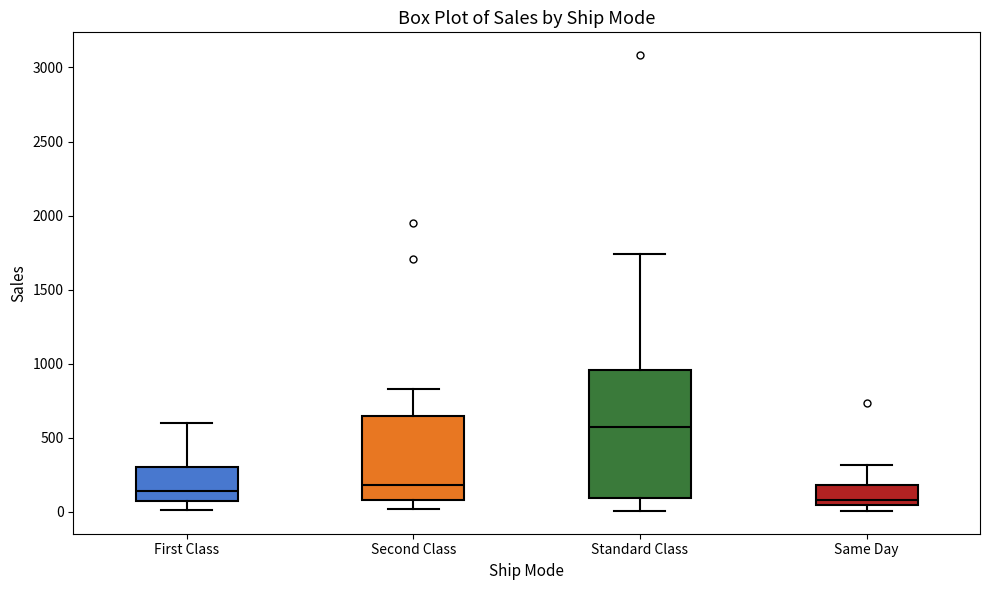

Where is the upper edge of the box for Second Class on the y-axis? The values are not printed on the chart, so give them approximately, as read against the axis.

650